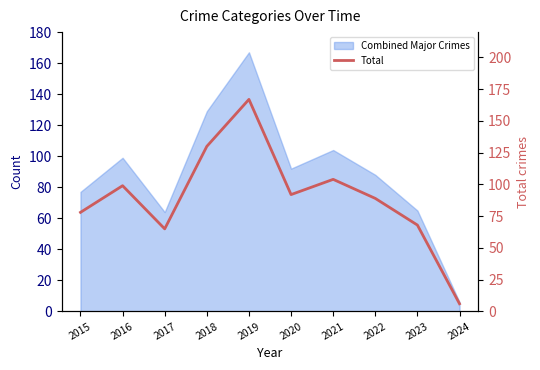

What is the change in value from 2016 to 2022?

-10